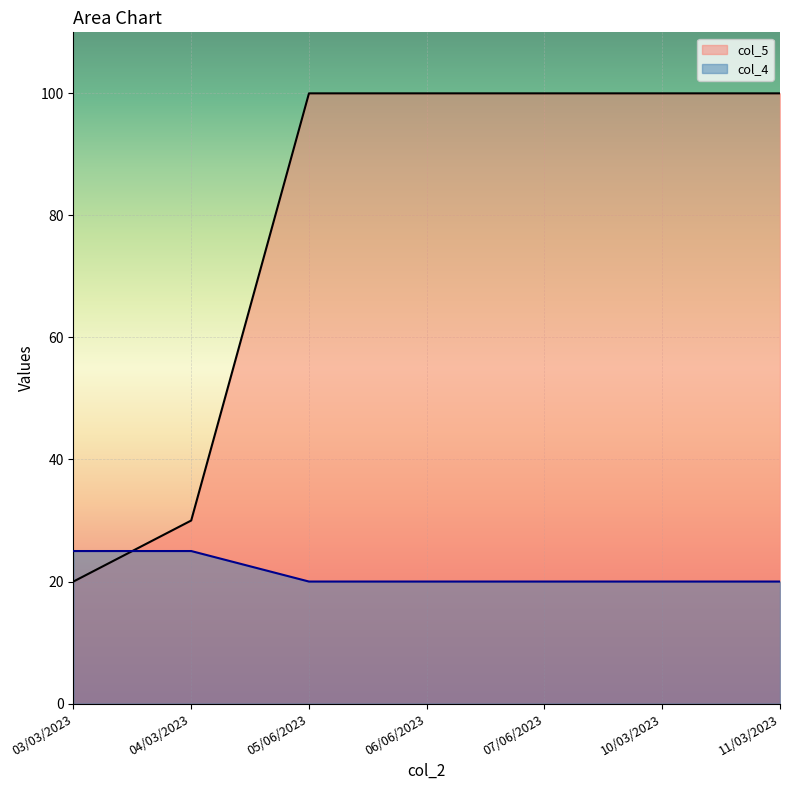

The col_5 series shows 174 at 11/03/2023. True or false?

False